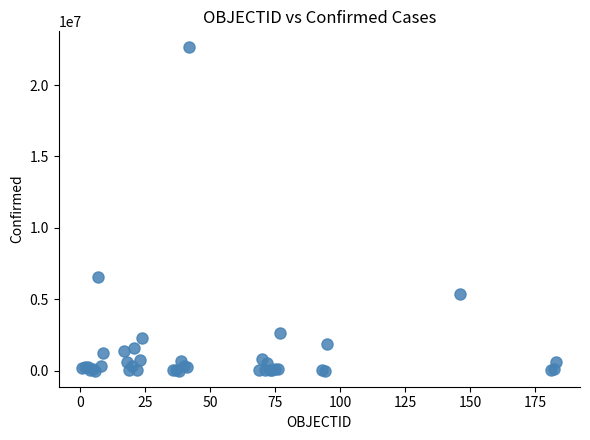

What Y value in the scatter plot is closest to 11319598?

6533635